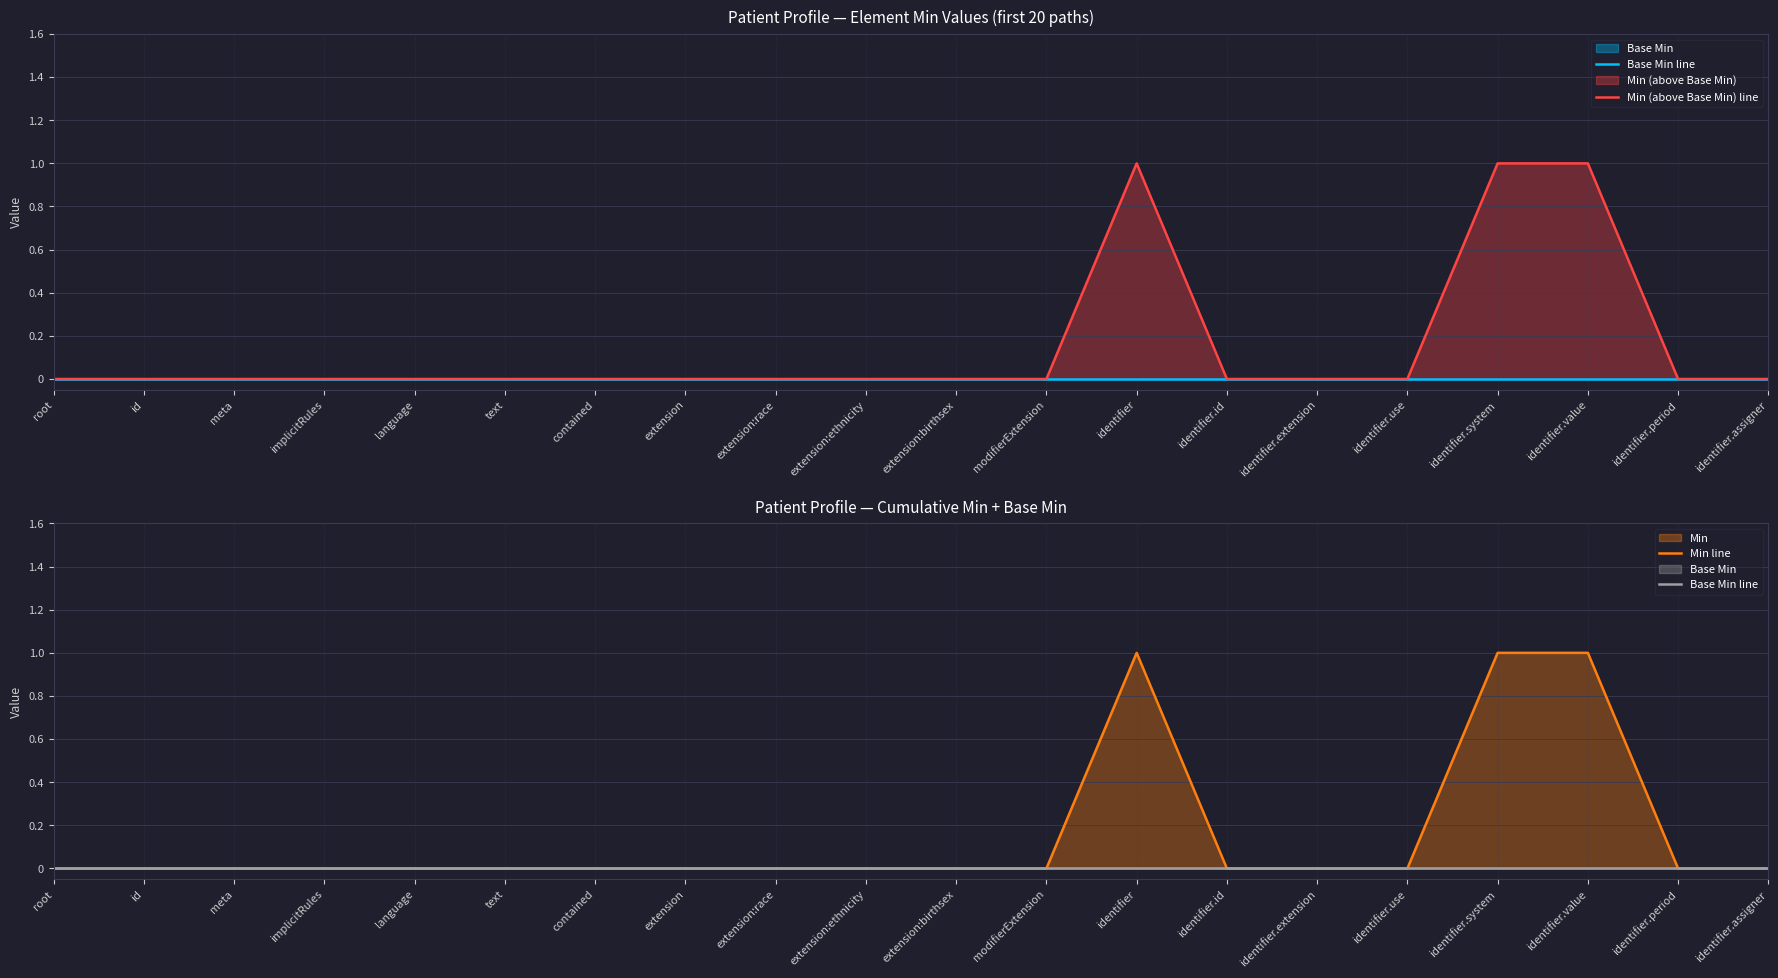

What is the label of the 3rd point from the left?

meta